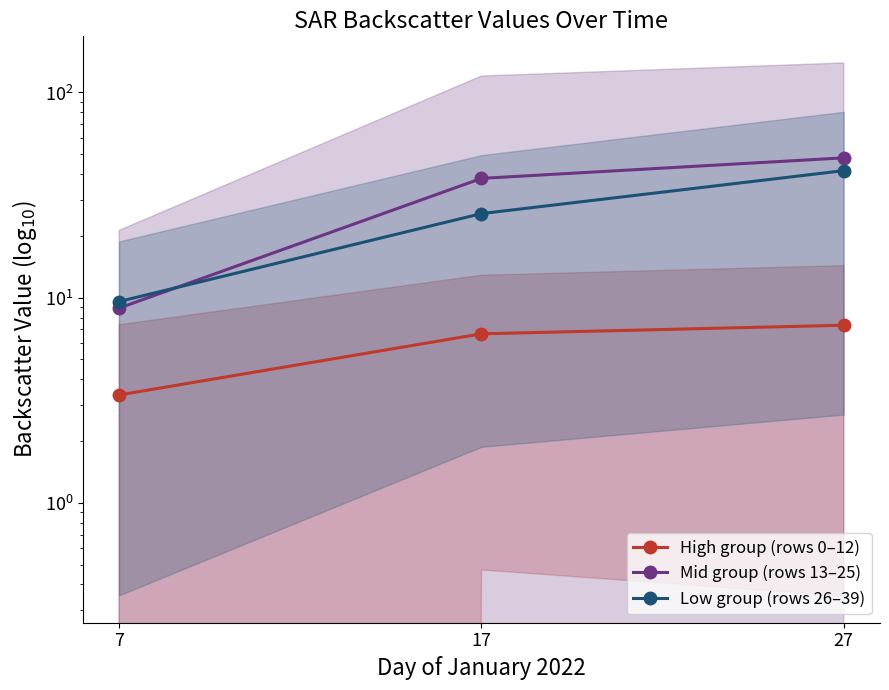

Rank the categories by Low group (rows 26–39) value from highest to lowest.

27, 17, 7